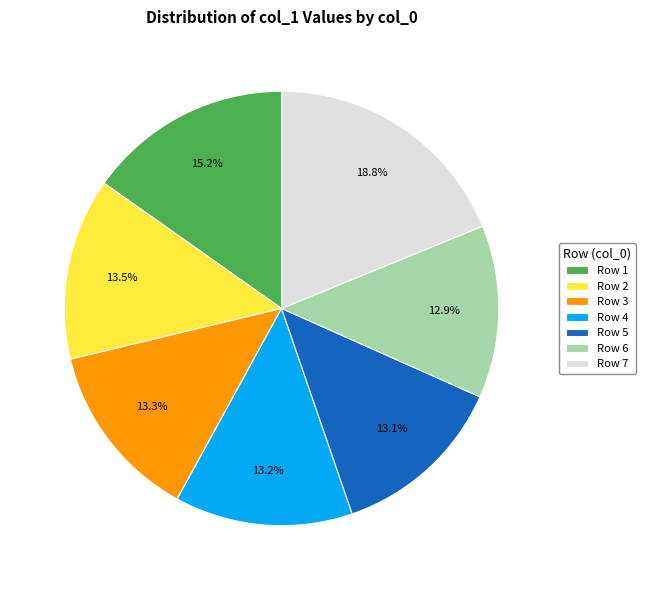

Approximately how many times larger is the value at Row 7 compared to Row 3?

1.4